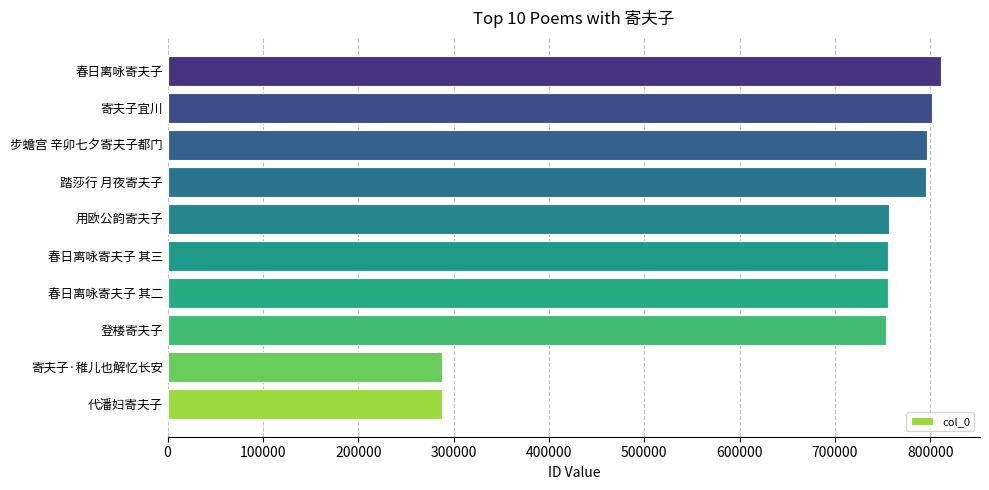

What is the difference between the second highest and second lowest values?

513990